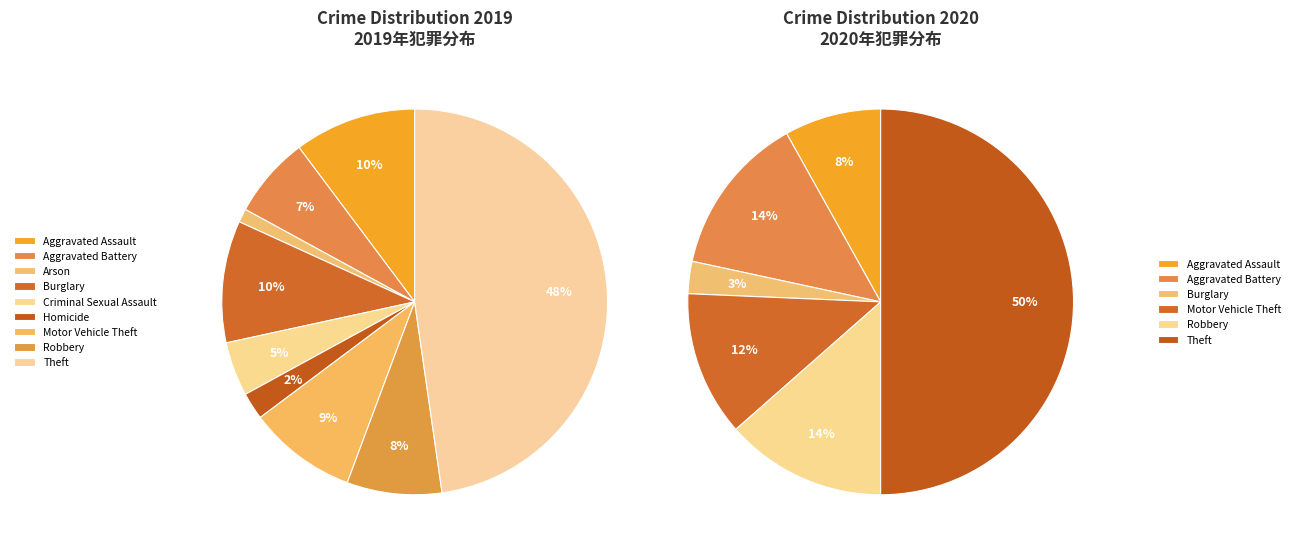

Does any single category account for the majority?

No